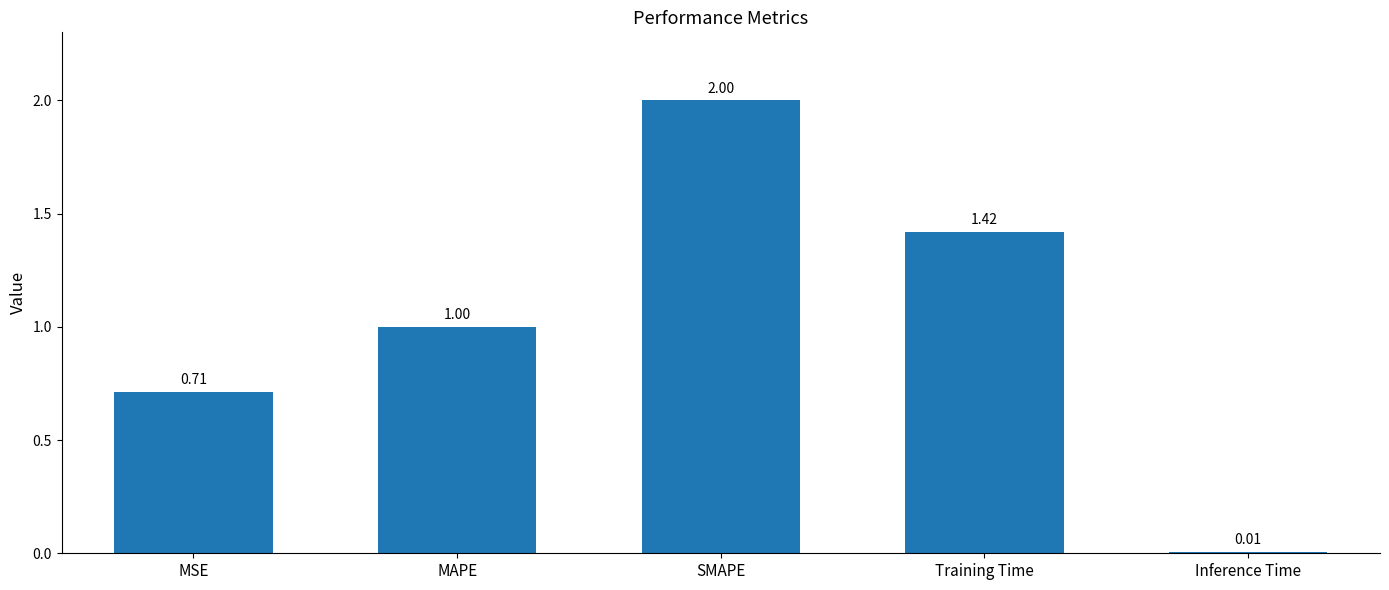

What is the greatest value displayed?

2.0